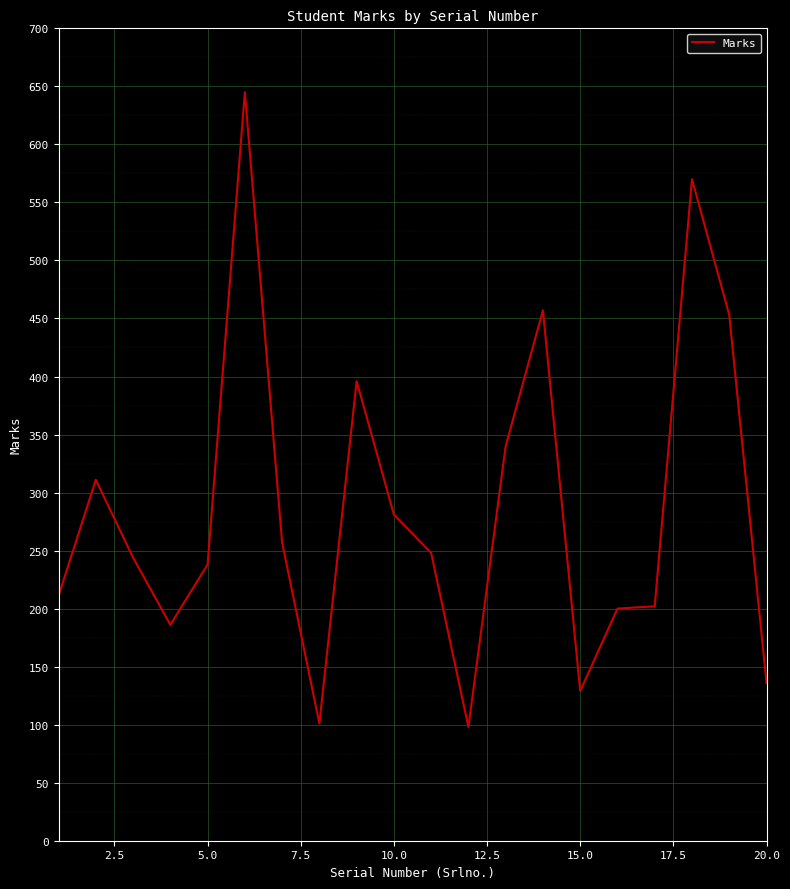

What is the greatest value displayed?

645